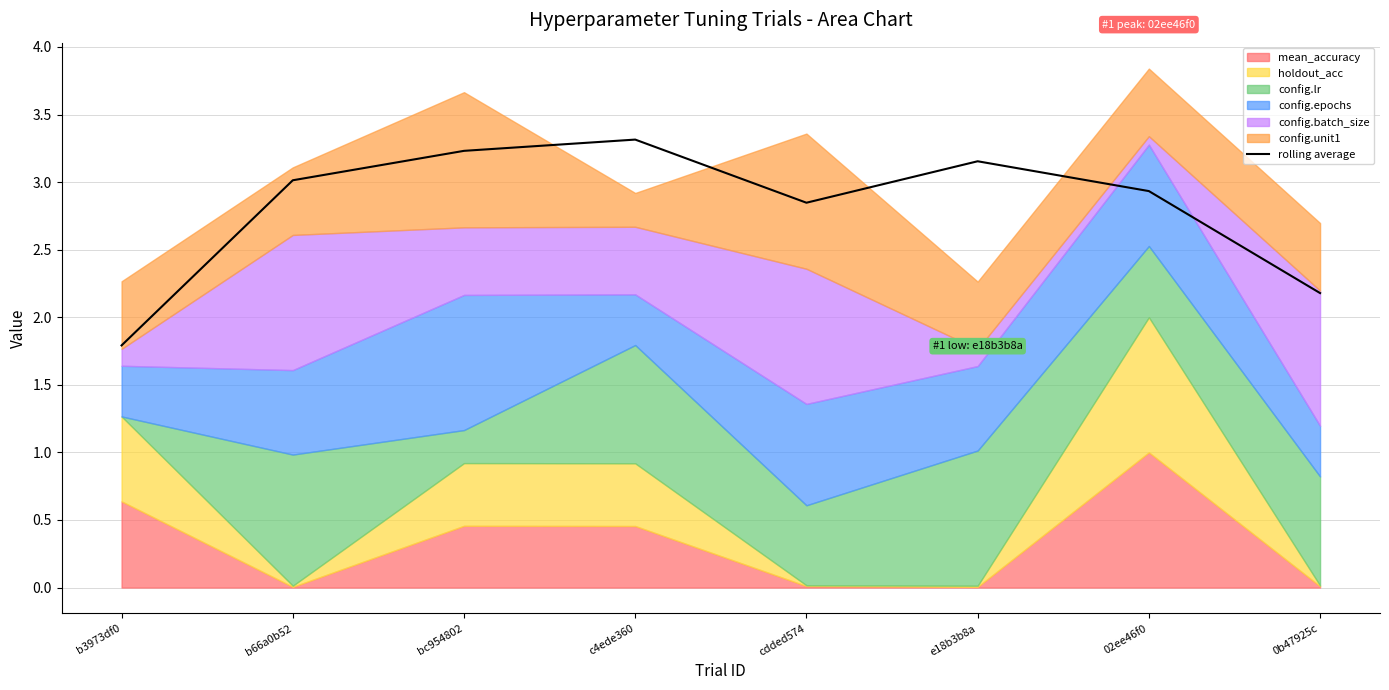

What is the label of the 2nd point from the left?

b66a0b52